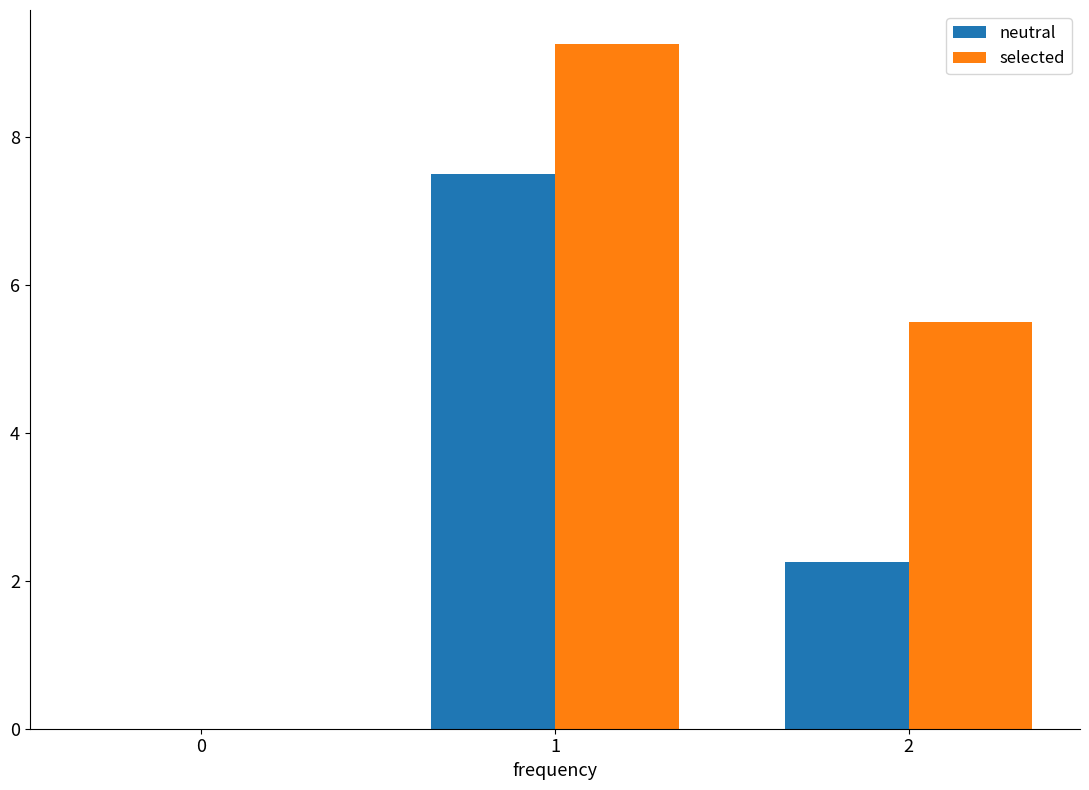

What is the total value across all series at 1?

16.8